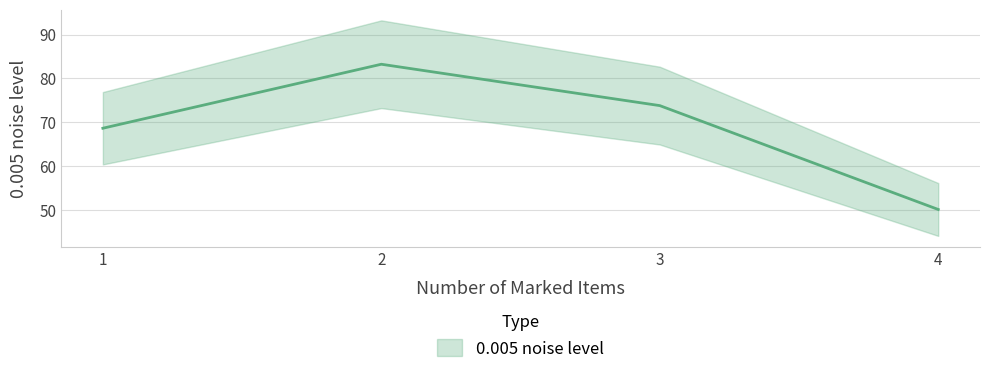

What is the greatest value displayed?

83.2